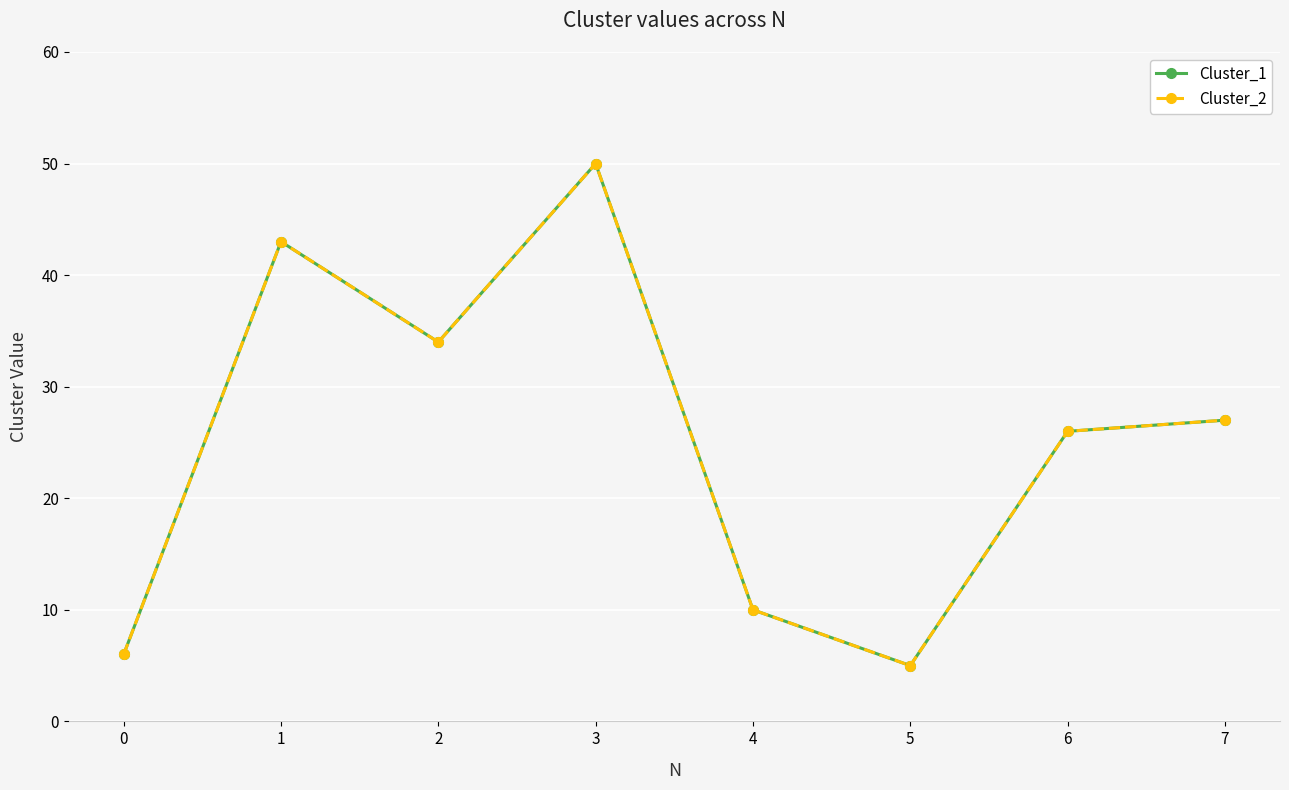

Is the value of Cluster_2 at 6 greater than the value of Cluster_1 at 0?

Yes